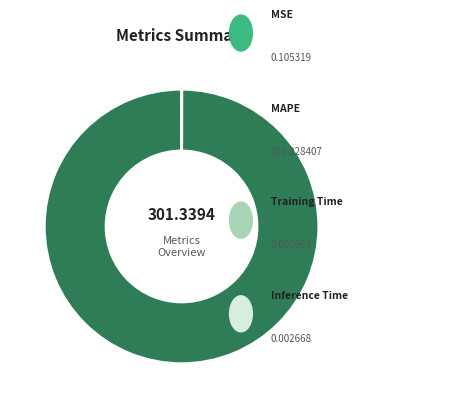

Is there a majority slice in this chart?

Yes